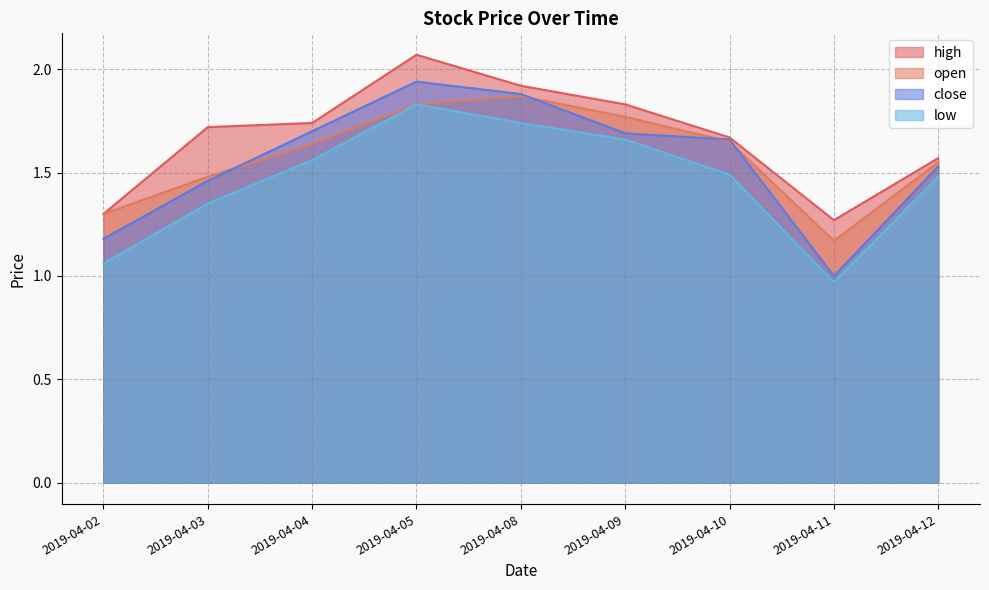

Where does the low series first go above 1?

2019-04-02